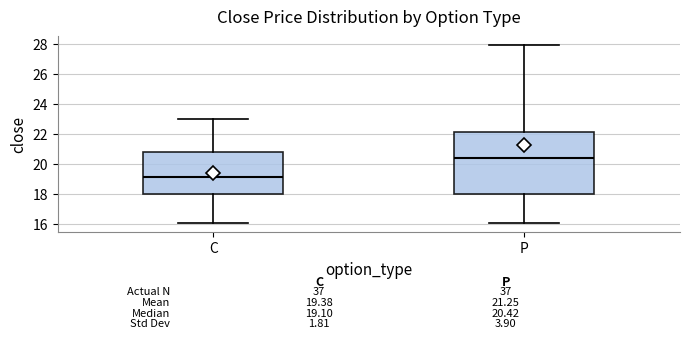

Comparing the boxes themselves (not the whiskers), which one is the tallest?

P